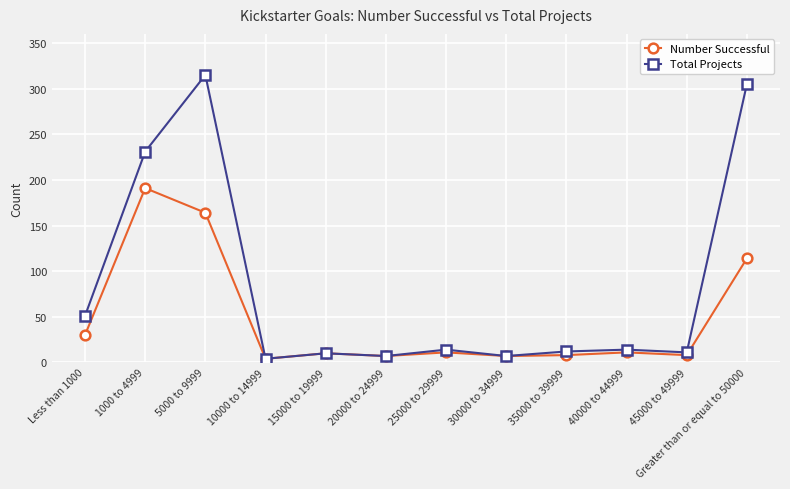

What is the spread (max minus min) of values at Greater than or equal to 50000?

191